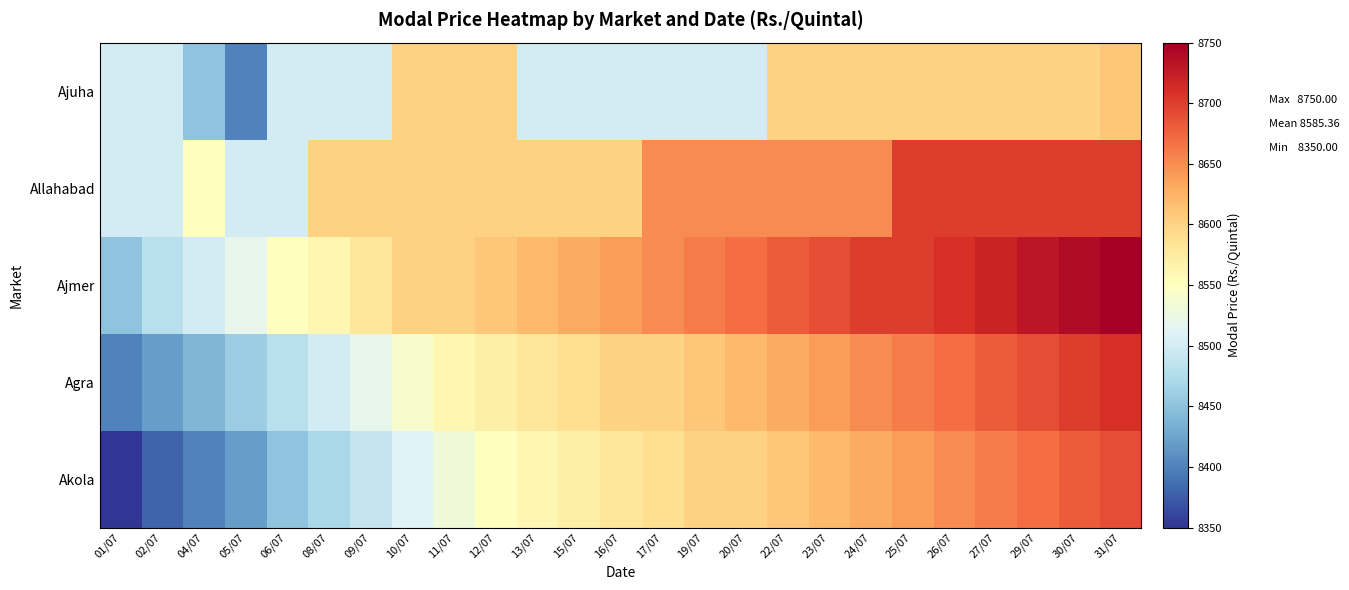

What is the total value across all series at 10/07?

42850